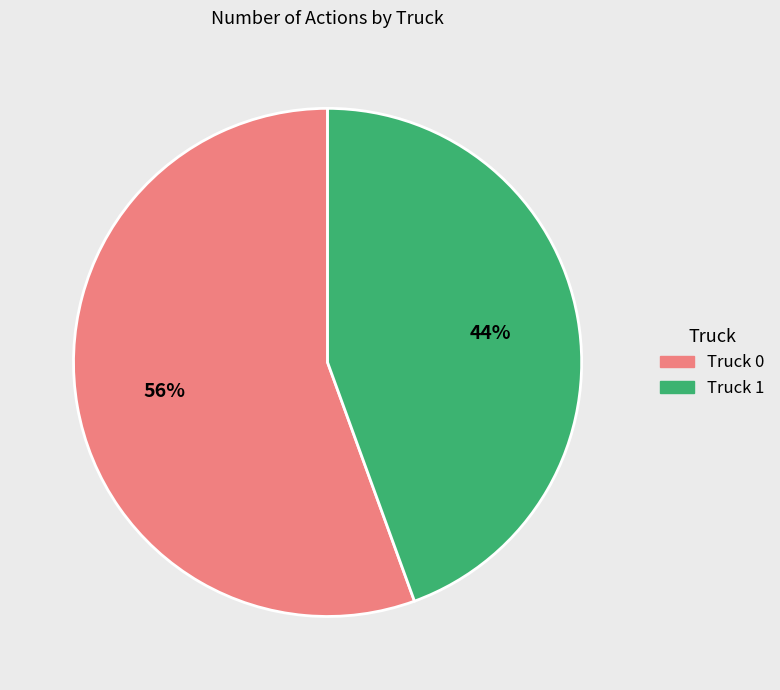

Which slice represents more than half of the pie?

Truck 0